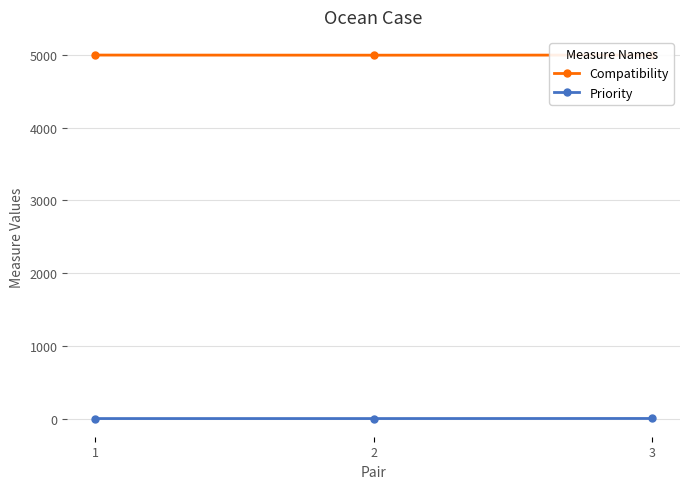

What is the spread (max minus min) of values at 3?

4999.0